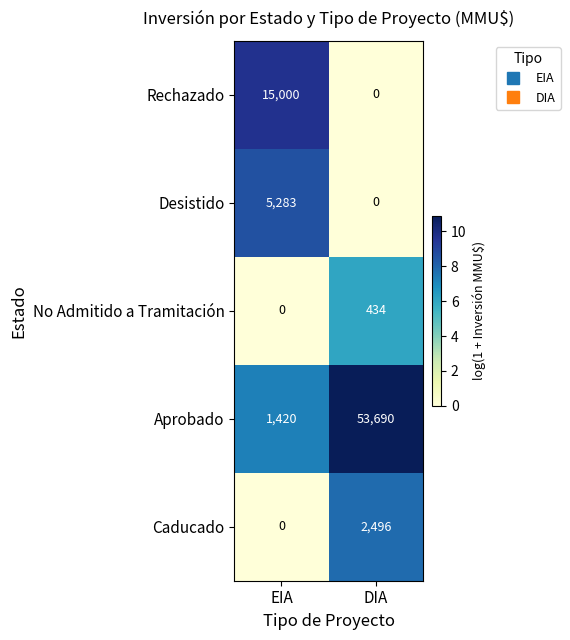

At which label is Caducado closest to 1248?

EIA